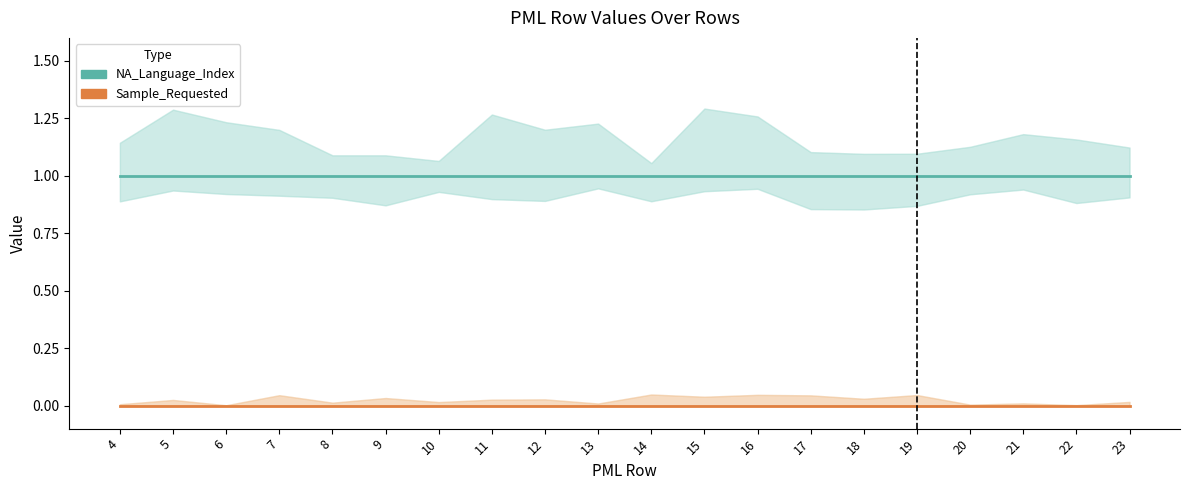

Rank the series by their average value, from highest to lowest.

NA_Language_Index, Sample_Requested